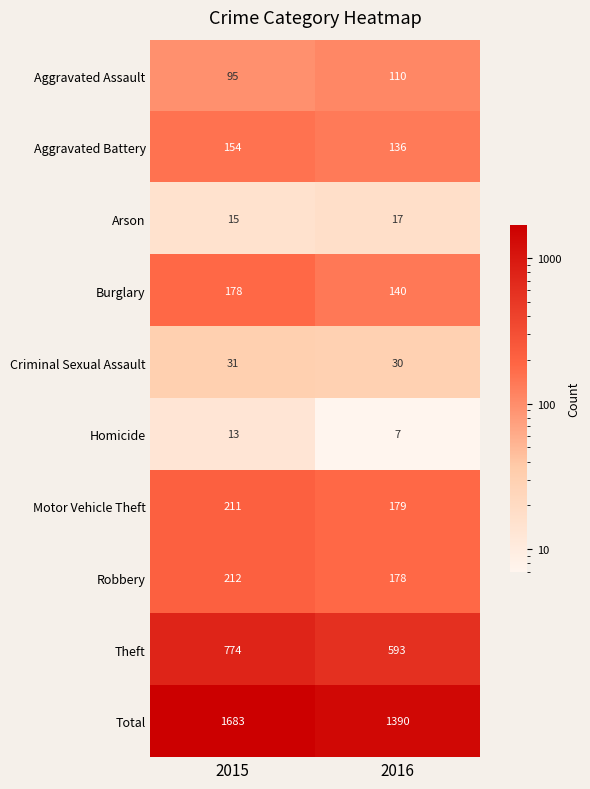

Reading right to left, transcribe all the data shown in this chart.

Aggravated Assault: 110	95
Aggravated Battery: 136	154
Arson: 17	15
Burglary: 140	178
Criminal Sexual Assault: 30	31
Homicide: 7	13
Motor Vehicle Theft: 179	211
Robbery: 178	212
Theft: 593	774
Total: 1390	1683